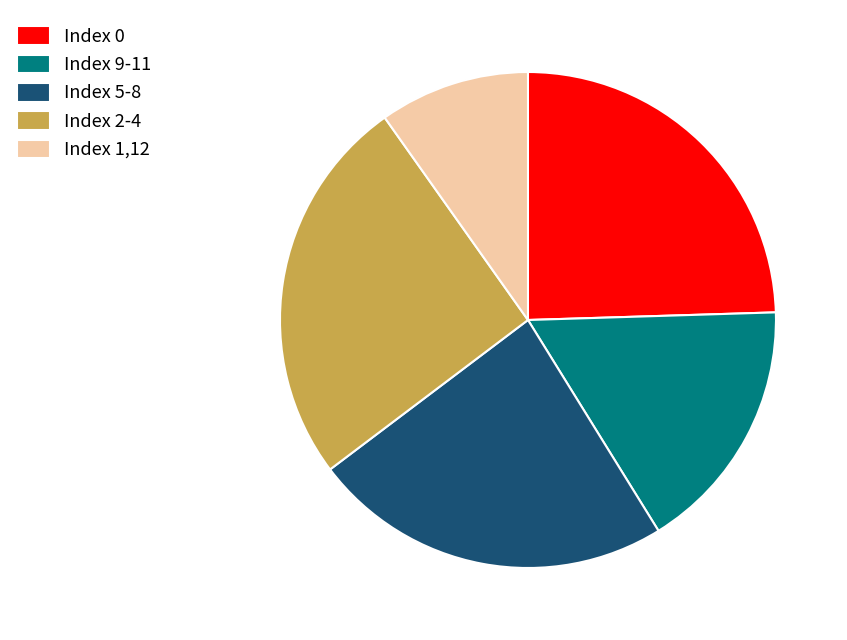

Do Index 0 and Index 9-11 together represent more than half of the pie?

No